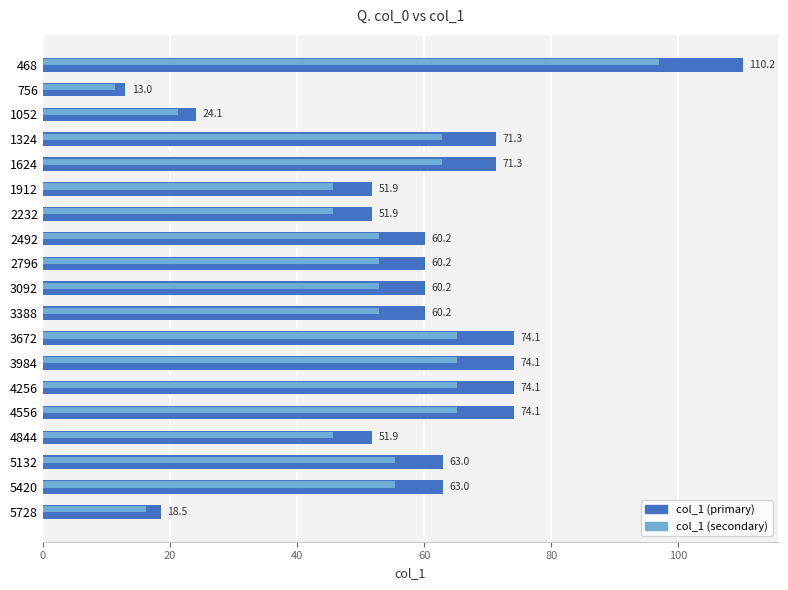

Reading left to right, transcribe all the data shown in this chart.

110.2	13.0	24.1	71.3	71.3	51.9	51.9	60.2	60.2	60.2	60.2	74.1	74.1	74.1	74.1	51.9	63.0	63.0	18.5